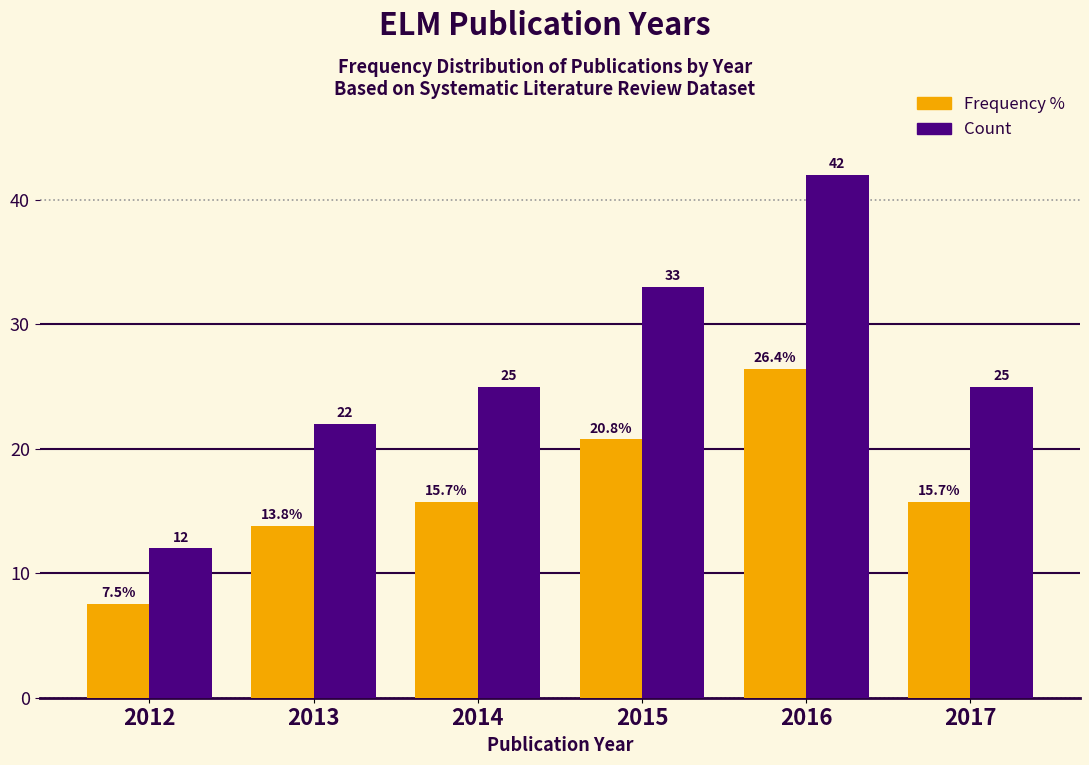

Reading left to right, list all the values displayed in this chart.

Frequency %: 7.5	13.8	15.7	20.8	26.4	15.7
Count: 12.0	22.0	25.0	33.0	42.0	25.0